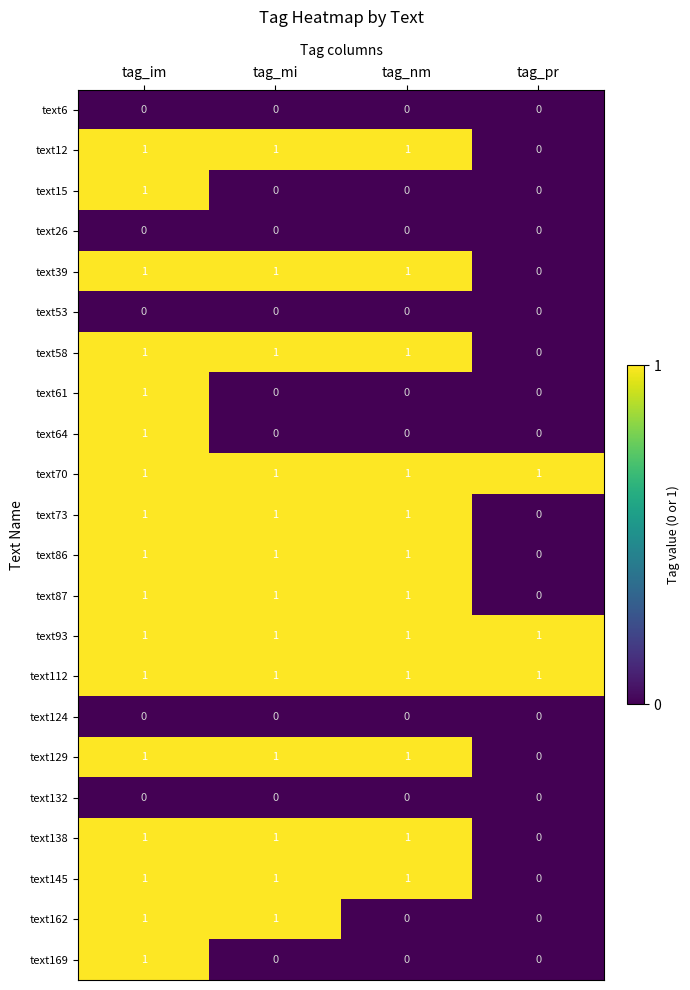

True or false: text93 has a value of 1 at tag_pr.

True